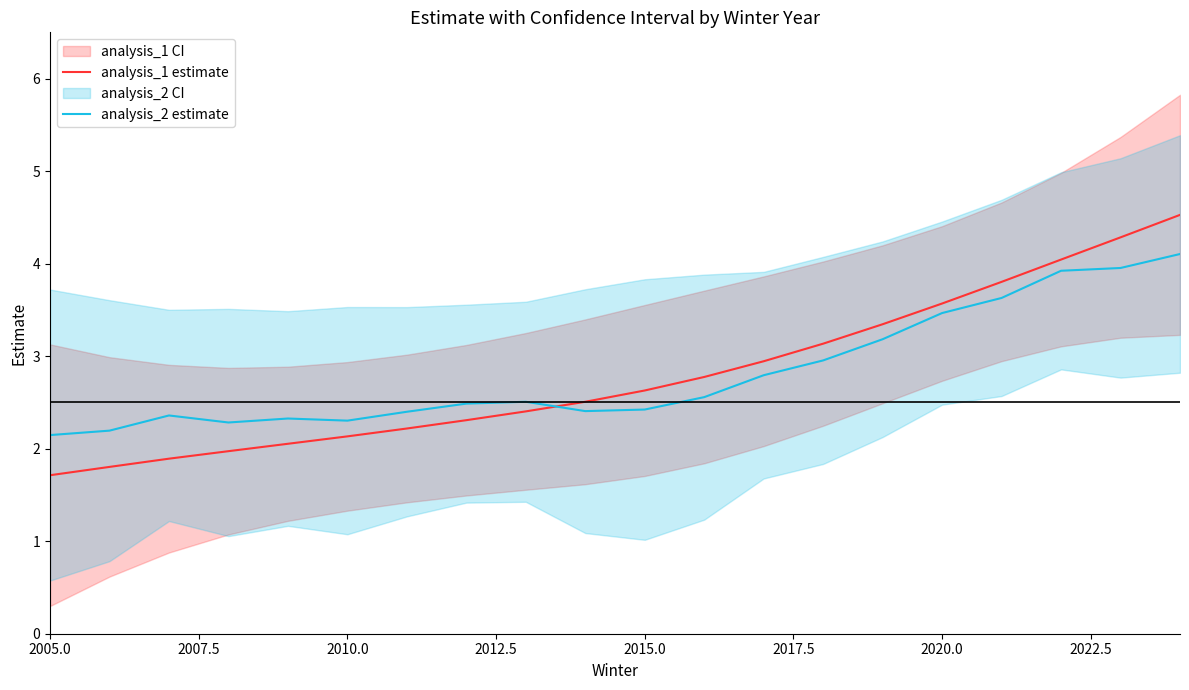

What is the average value of the analysis_2 estimate series?

2.8